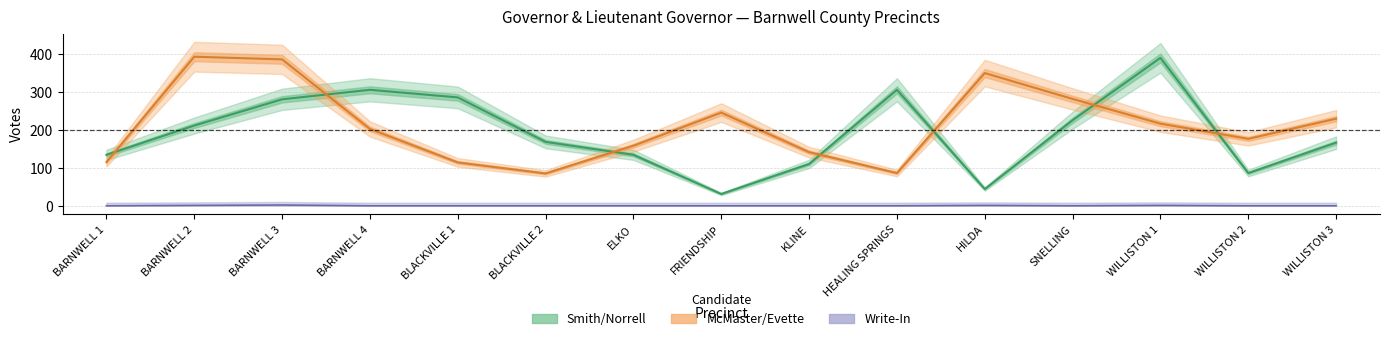

What is the total value across all series at WILLISTON 1?

606